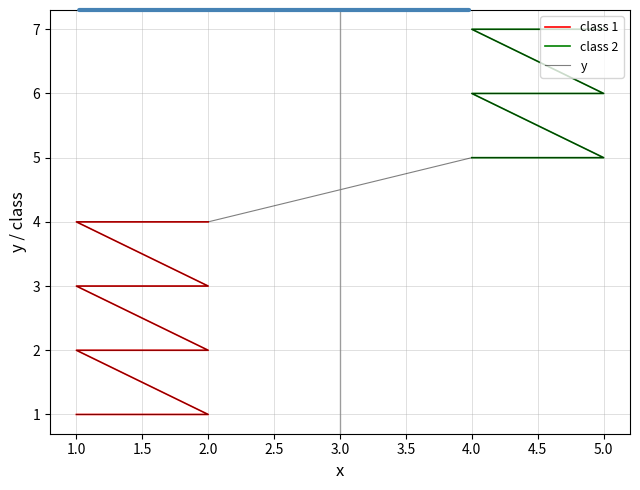

Reading right to left, extract all data points from this chart.

5=7	4=7	5=6	4=6	5=5	4=5	2=4	1=4	2=3	1=3	2=2	1=2	2=1	1=1